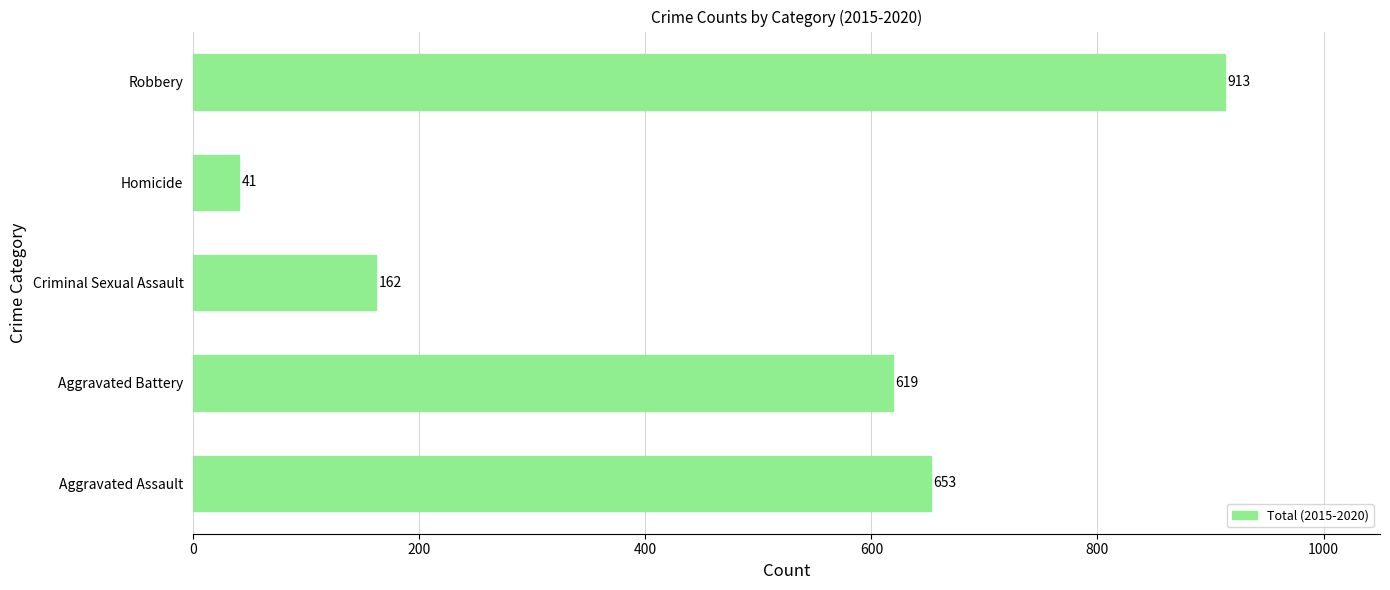

The chart shows a value of 653 at Aggravated Assault. True or false?

True